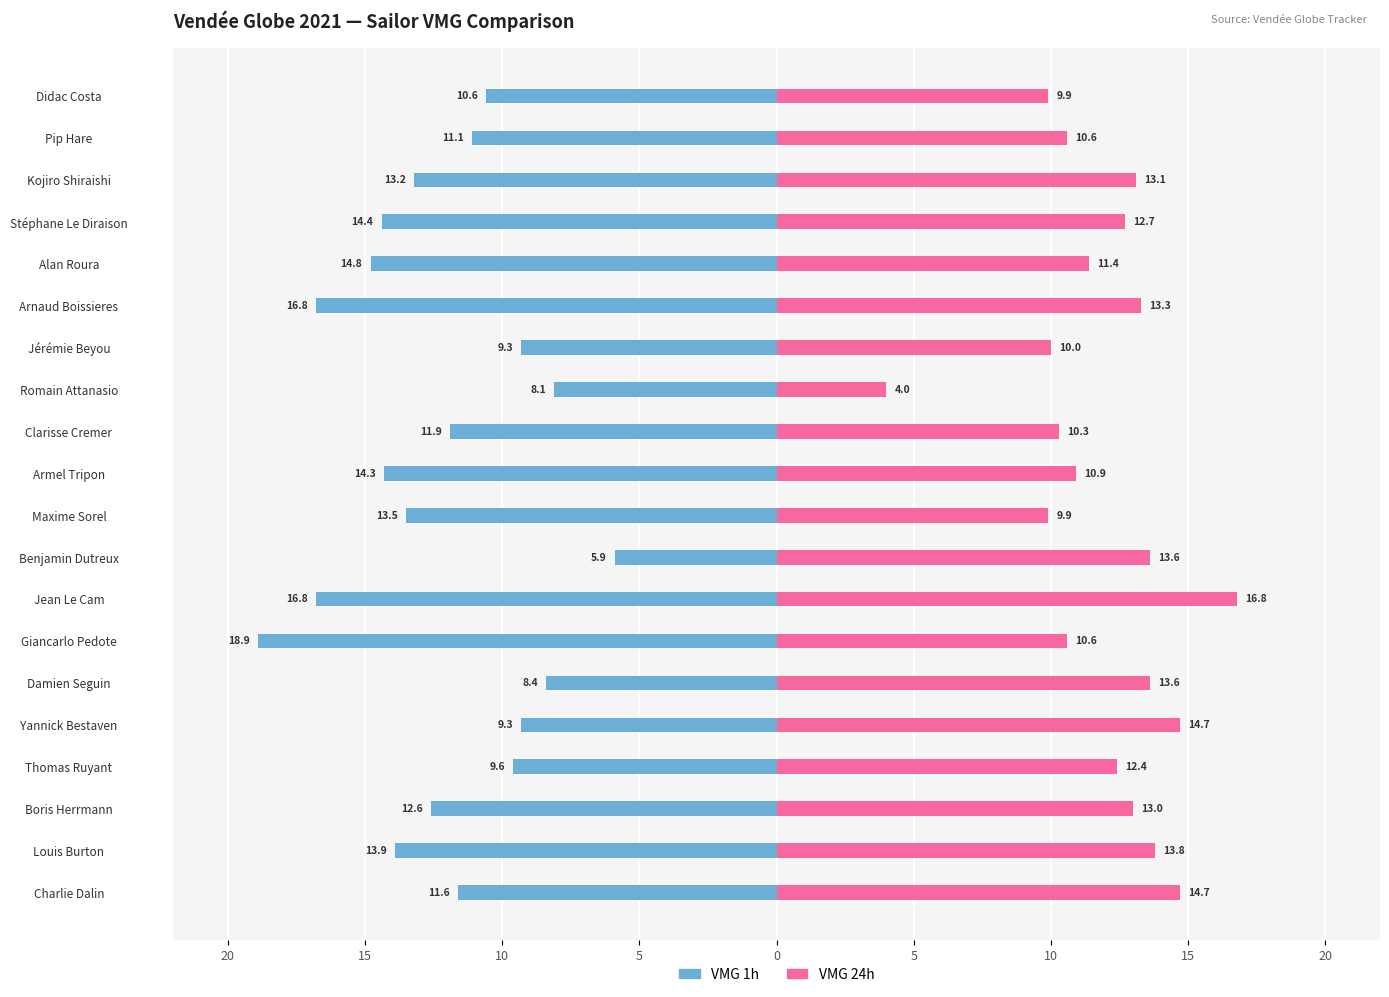

What is the difference between the maximum and minimum values in the VMG 1h series?

13.0